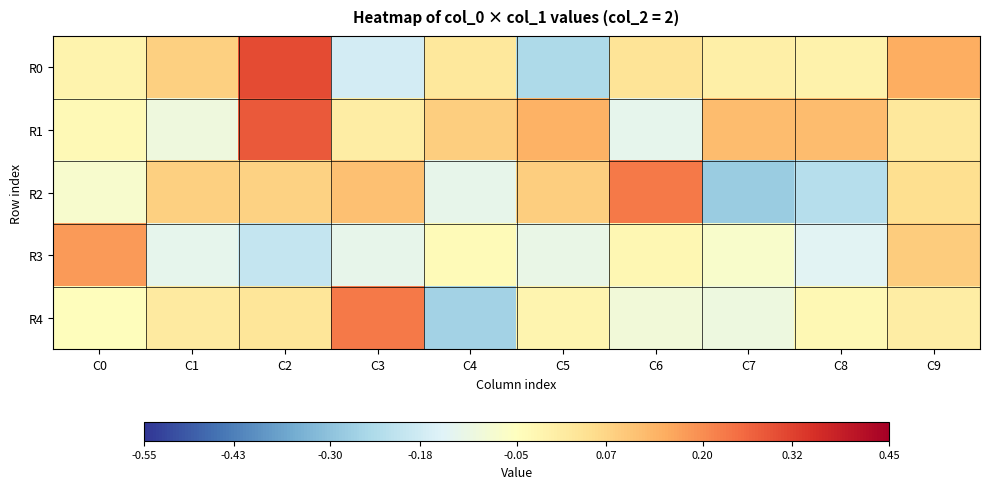

At which category is the sum across all series the highest?

C2